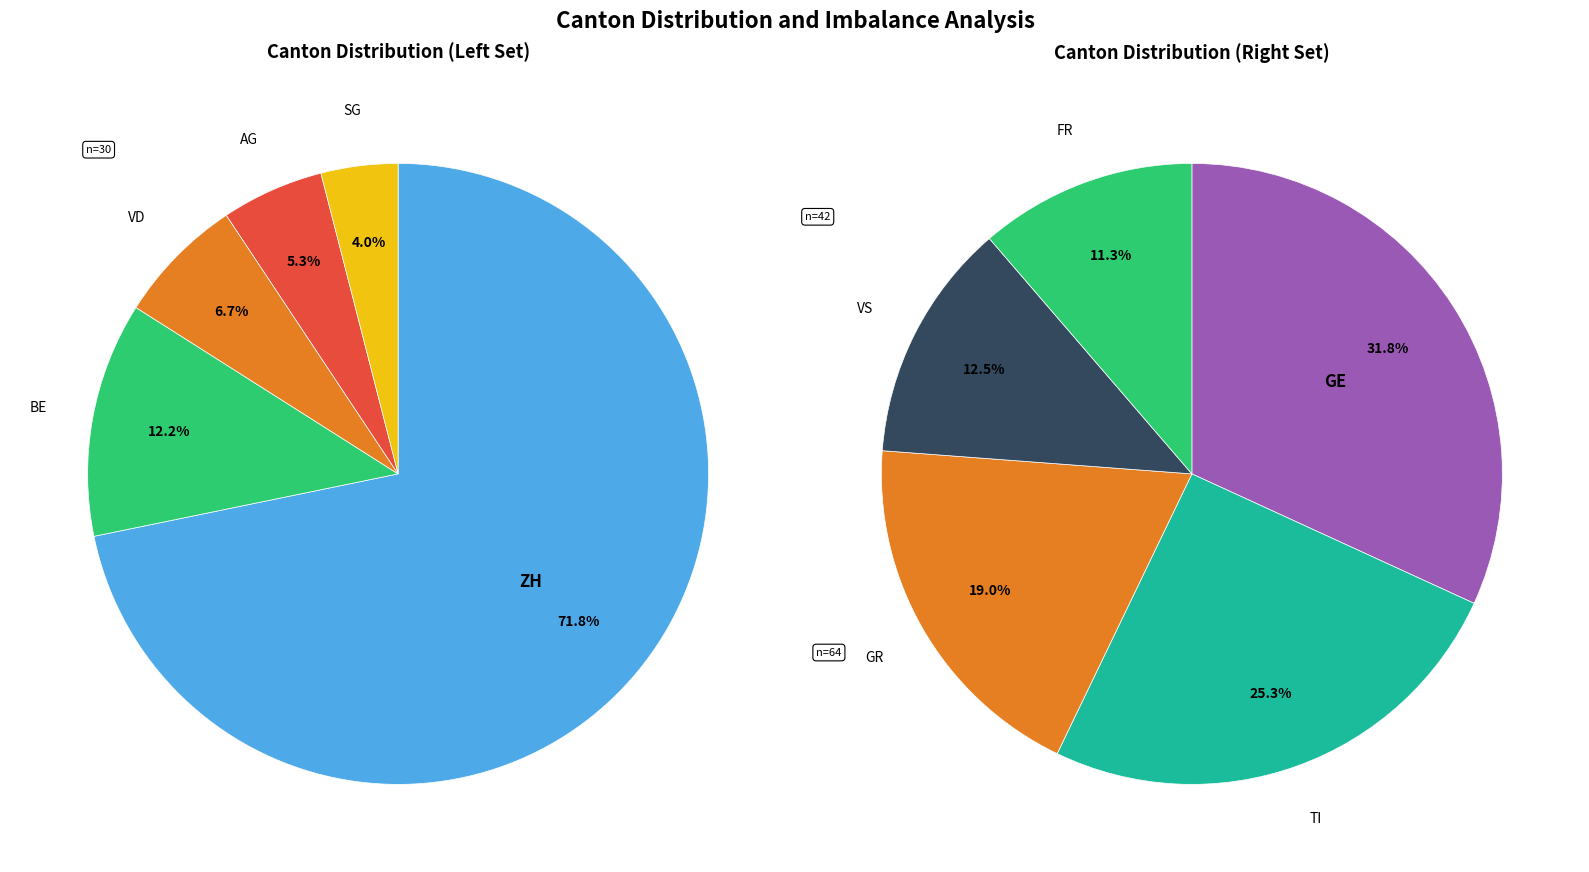

What percentage is NOT represented by 0?

28.2%